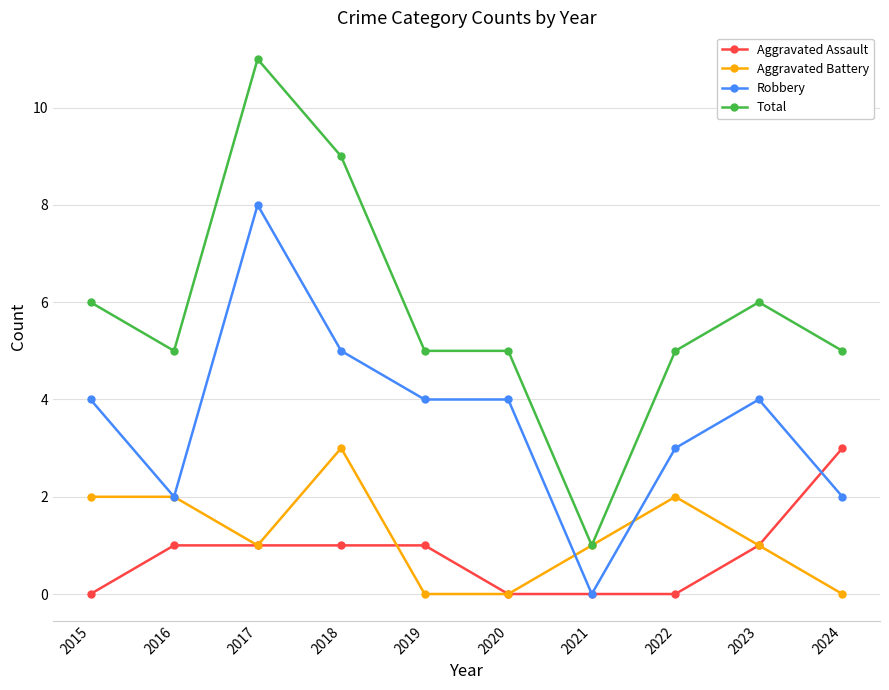

Which series has the widest spread of values?

Total